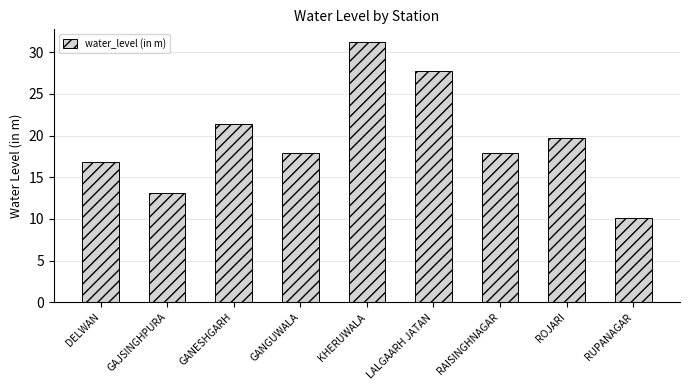

The chart shows a value of 7.6 at ROJARI. True or false?

False